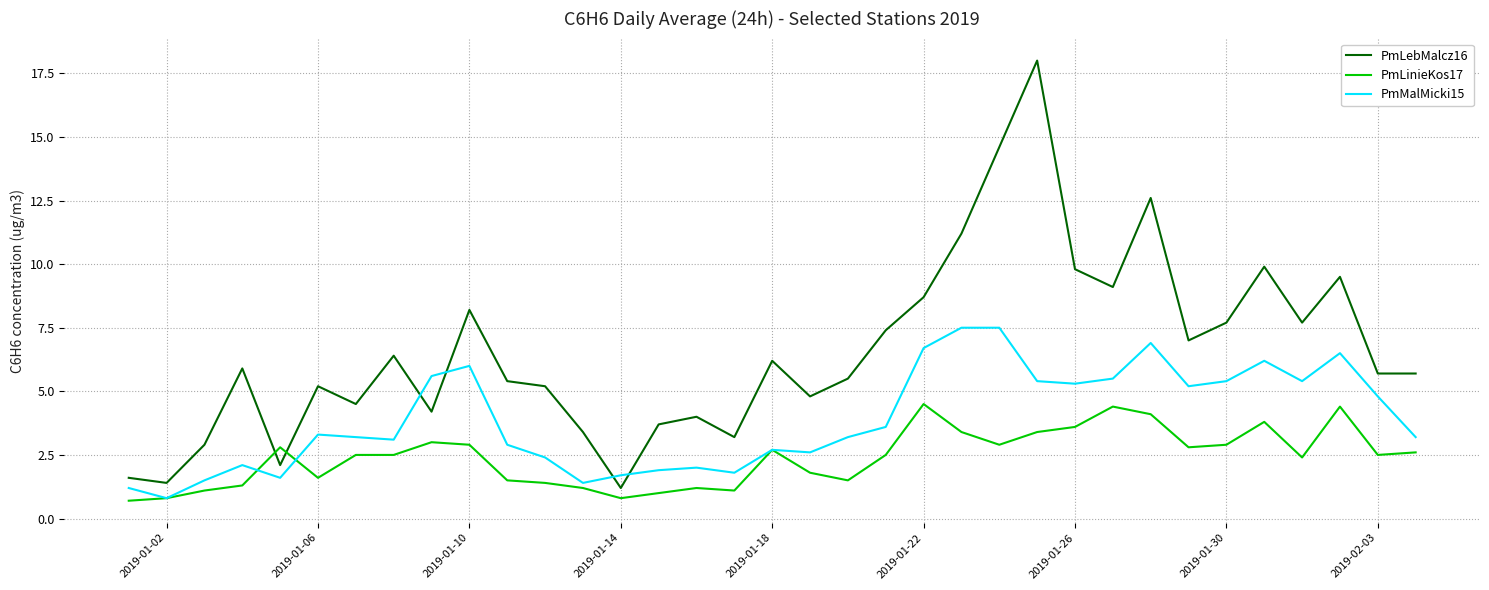

List the series in order of their peak value, lowest first.

PmLinieKos17, PmMalMicki15, PmLebMalcz16